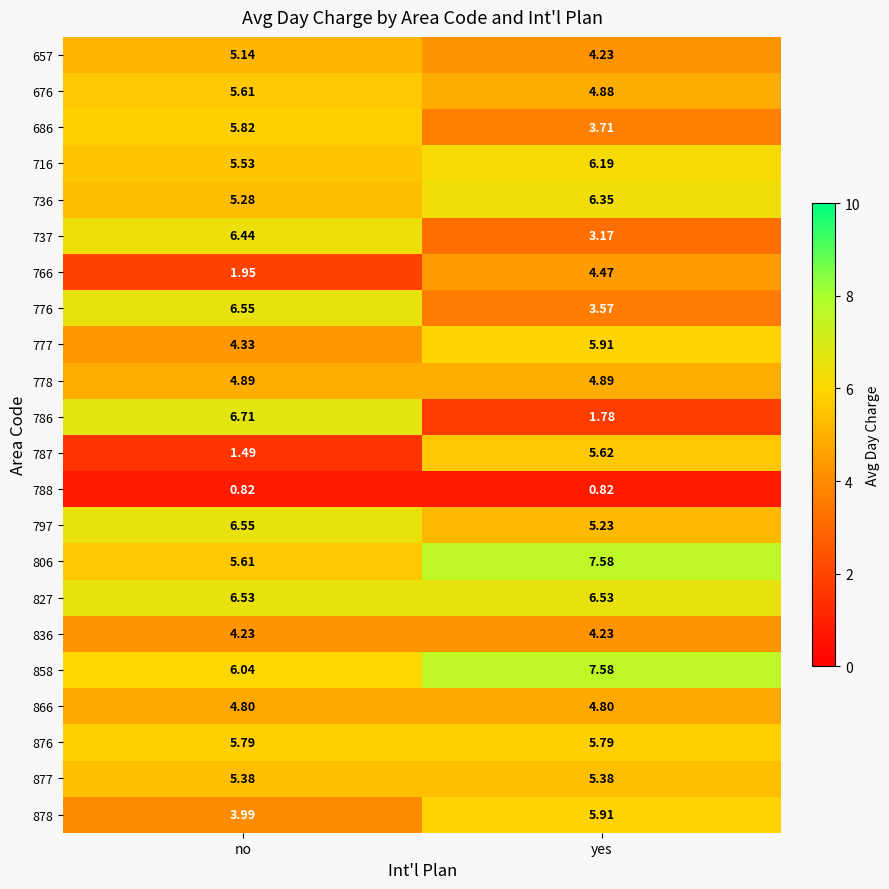

At which label is 657 closest to 4?

yes